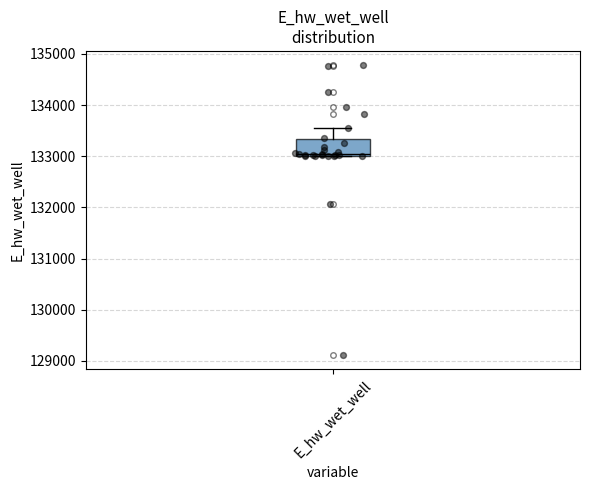

Where does the upper whisker of the box for E_hw_wet_well end on the y-axis? The values are not printed on the chart, so give them approximately, as read against the axis.

133500